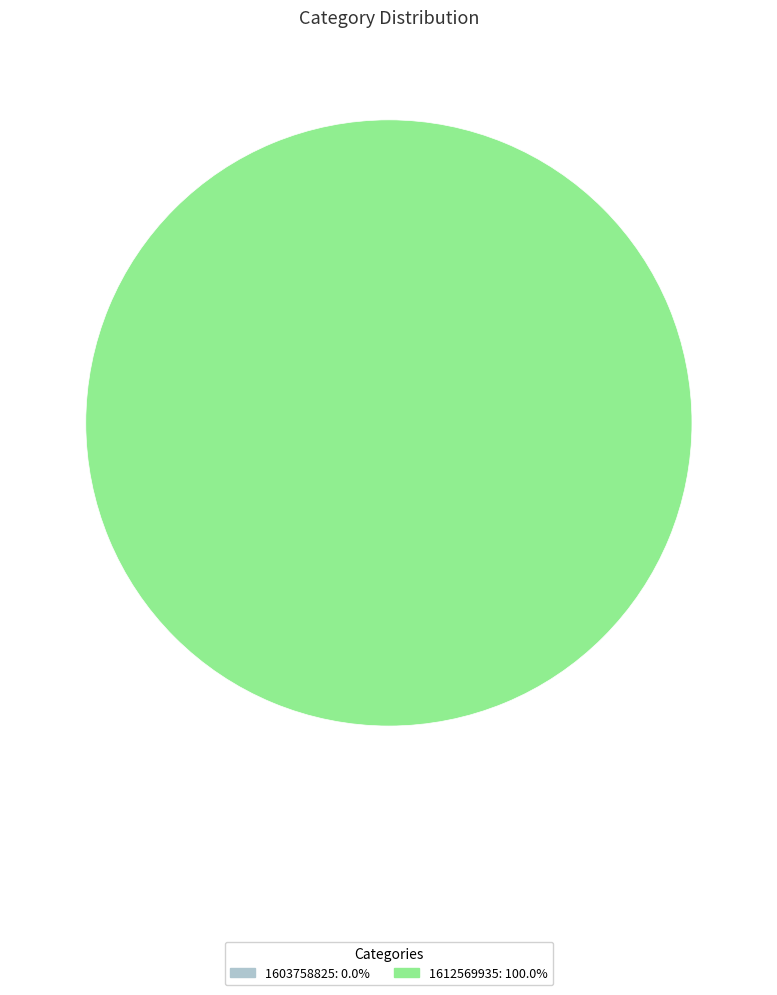

Which slice is the smallest?

1603758825